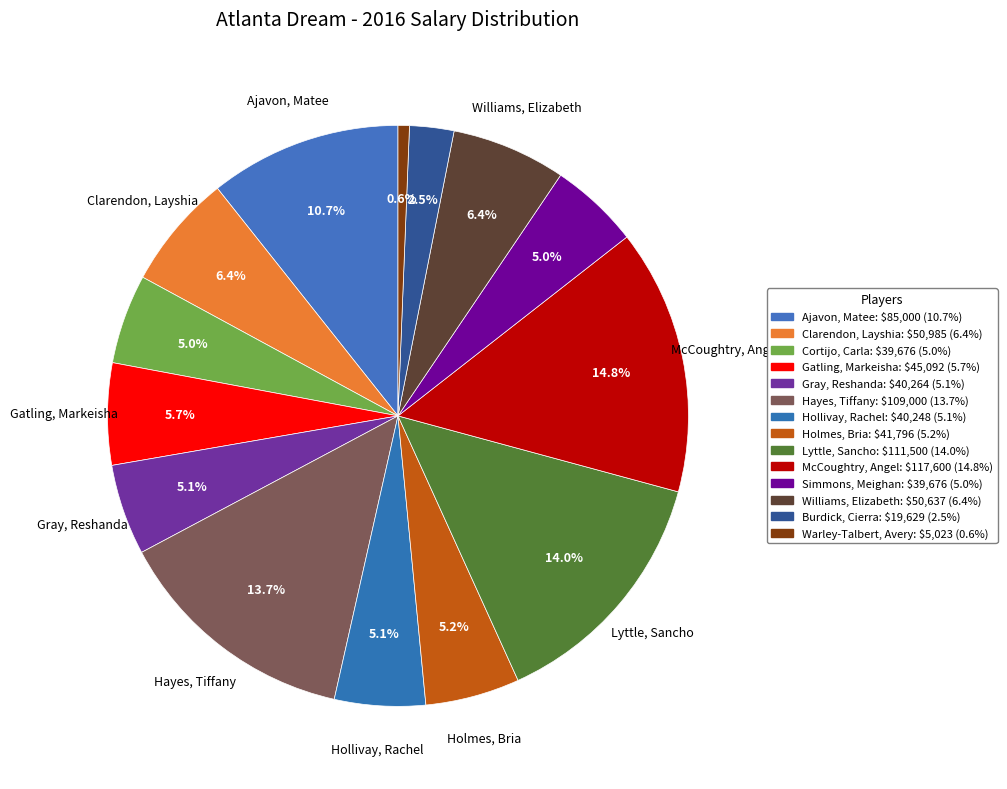

How much of the chart is everything except Gray, Reshanda?

94.9%